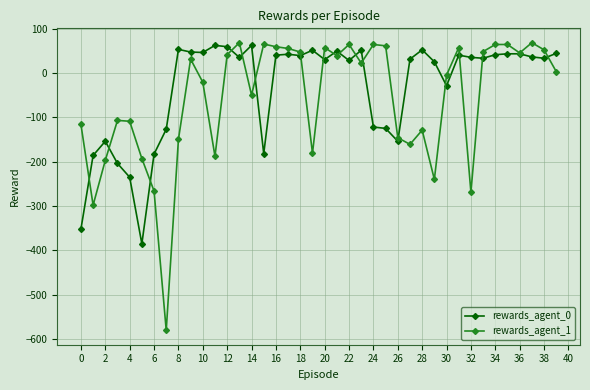

What is the minimum value for rewards_agent_1?

-580